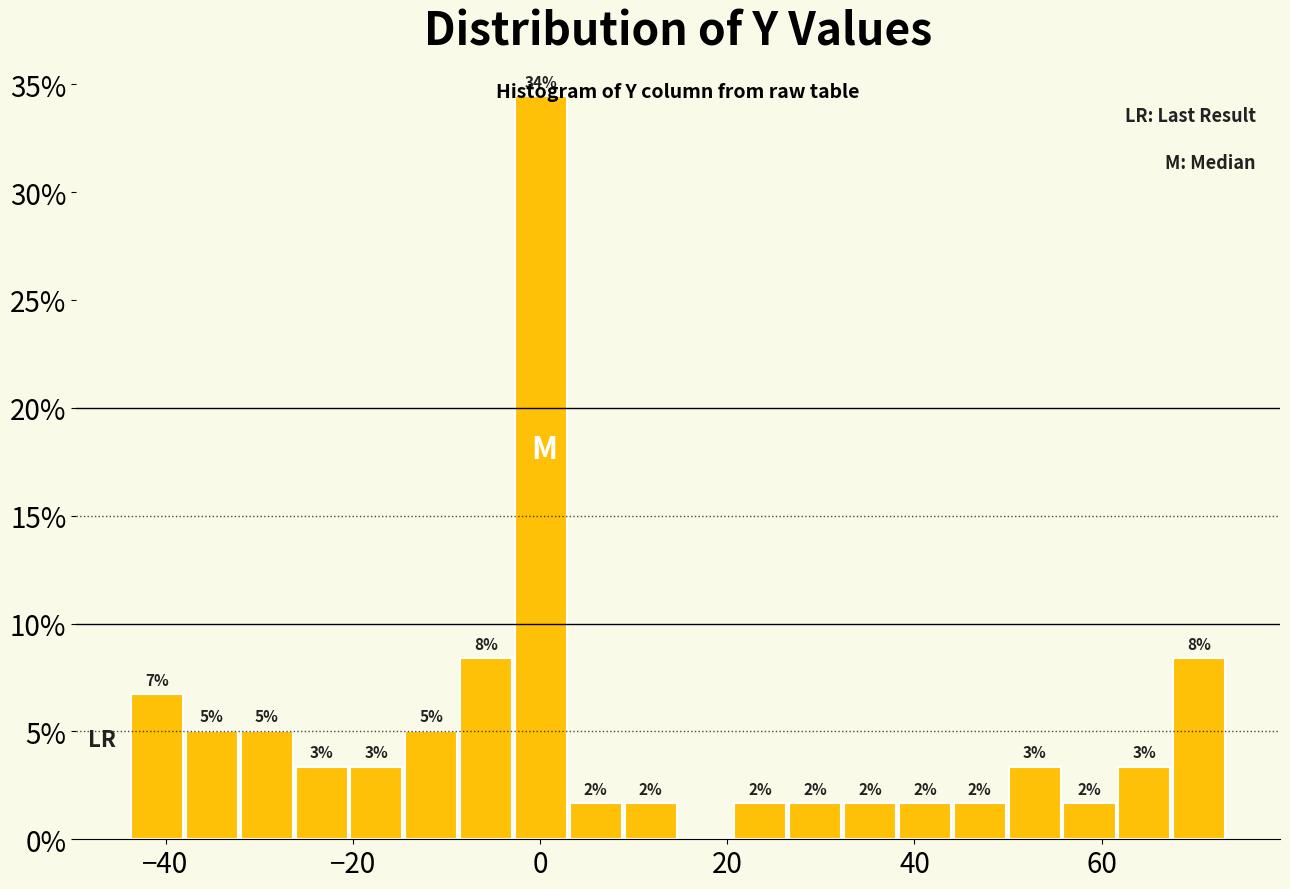

Around what value on the x-axis is the tallest bar? Give the approximate position of its centre, as read against the axis.

0